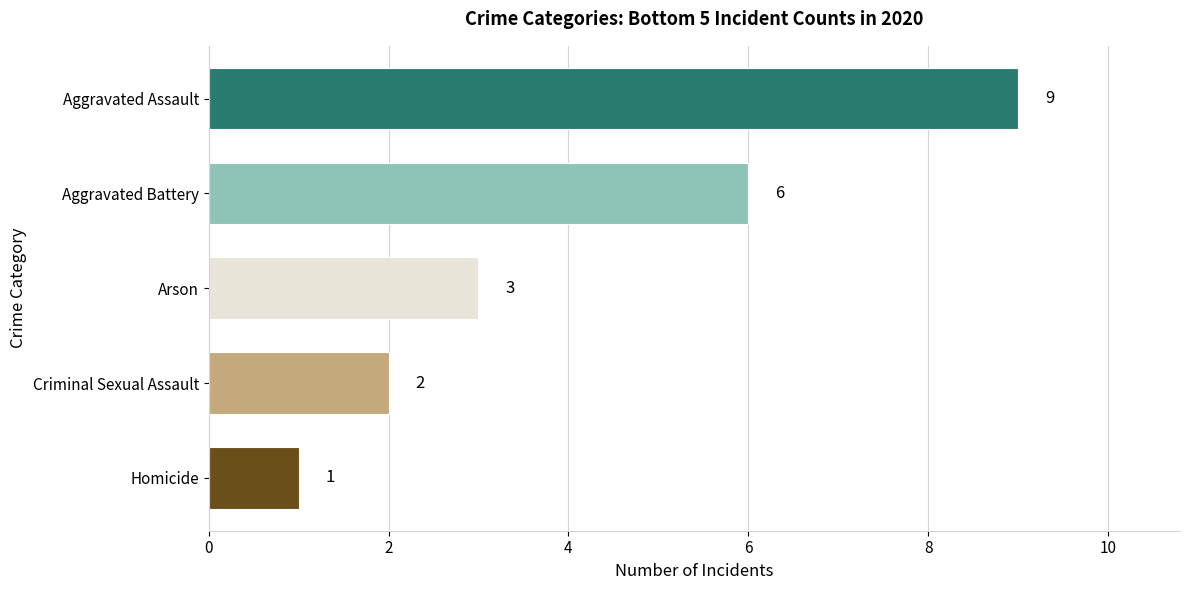

List the labels in order of value, smallest first.

Homicide, Criminal Sexual Assault, Arson, Aggravated Battery, Aggravated Assault